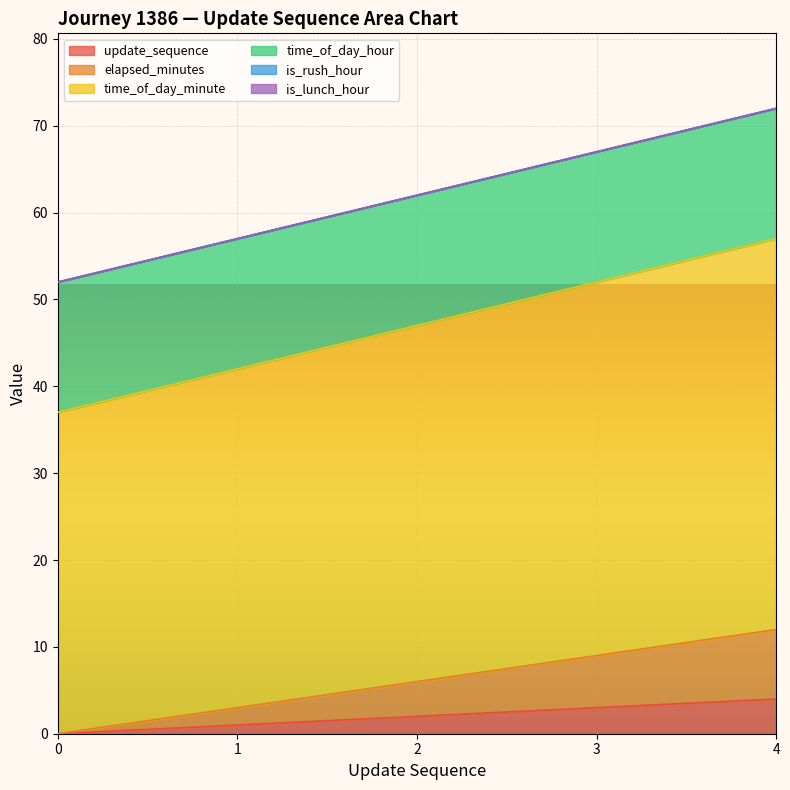

What is the value of the update_sequence point at the 5th from the left?

4